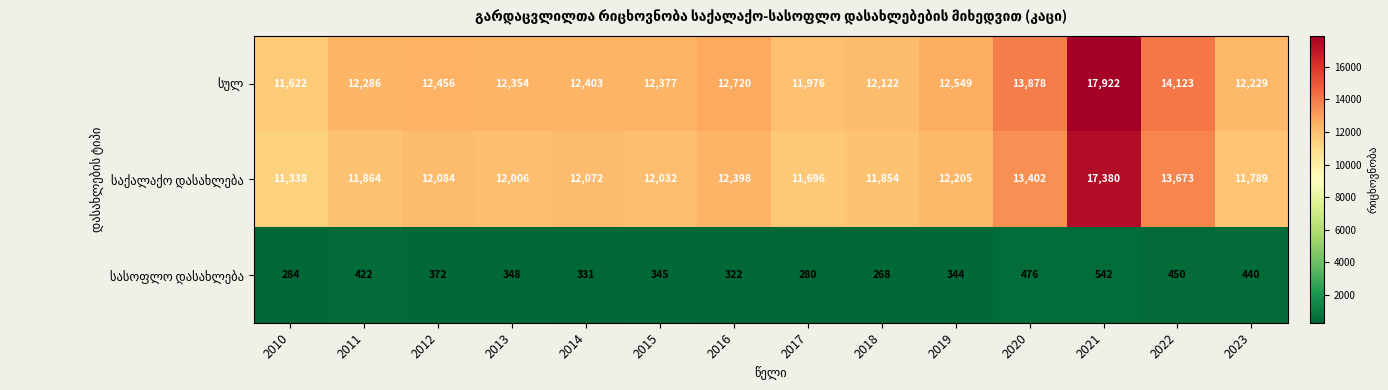

At how many categories does at least one series exceed 11317?

14